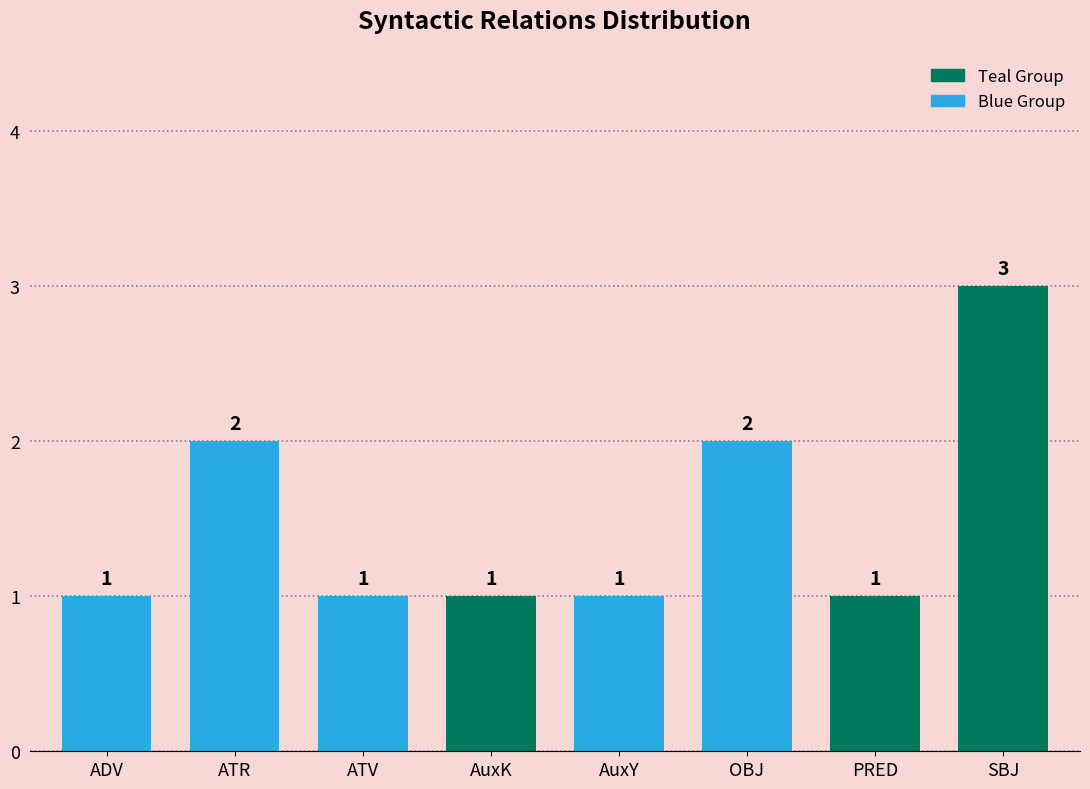

Between SBJ and AuxY, which is larger?

SBJ